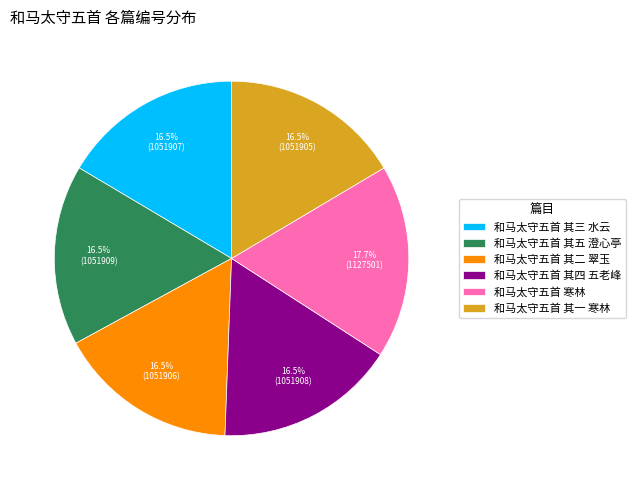

The 和马太守五首 其五 澄心亭 slice represents 27% of the pie. True or false?

False